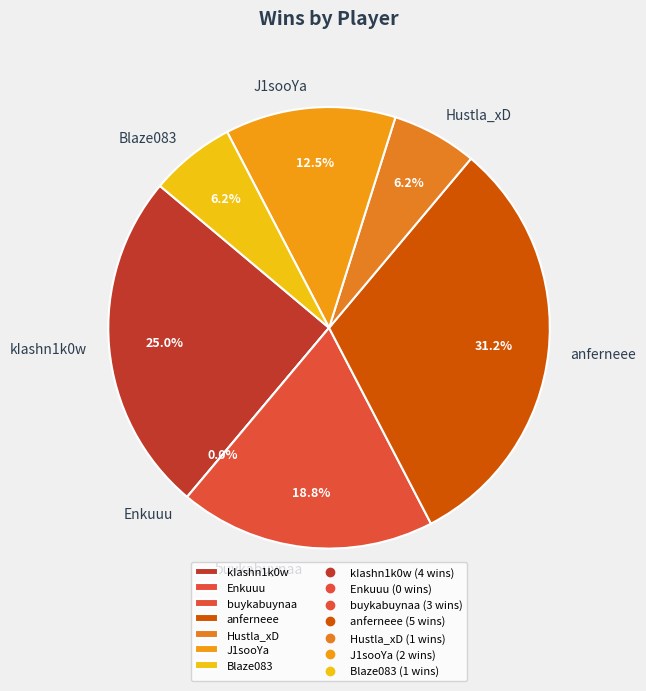

What is the largest slice in the pie chart?

anferneee